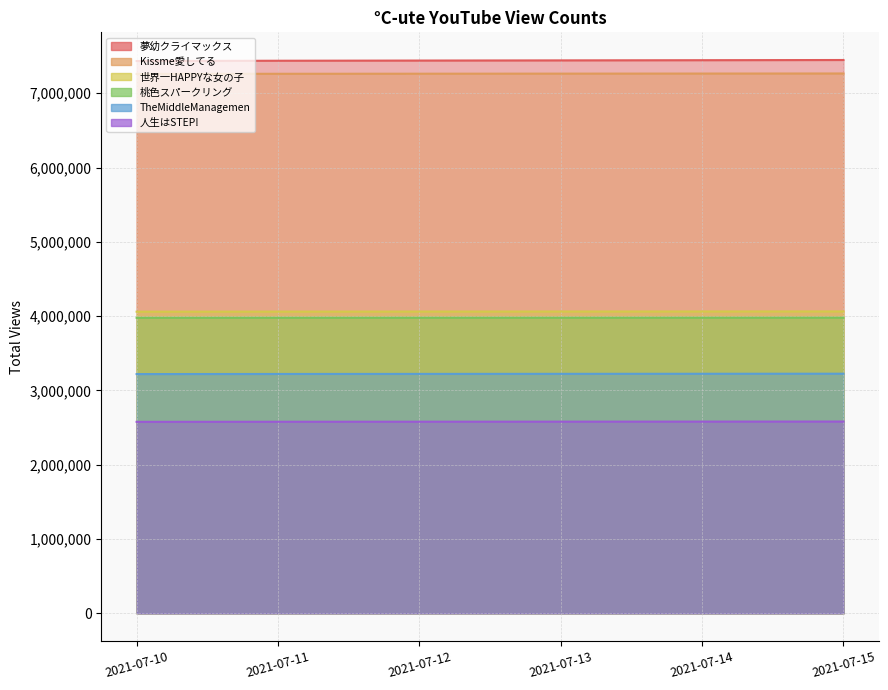

Which series has the largest range (max minus min)?

°C-ute『夢幼クライマックス』